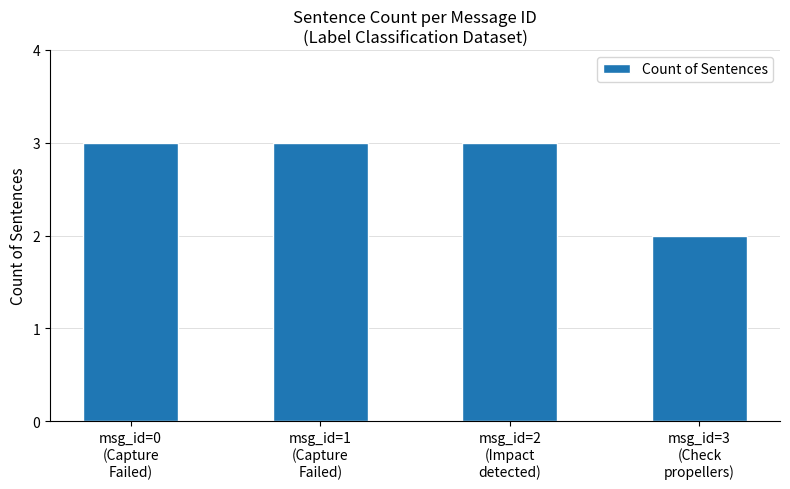

Reading right to left, what are all the values shown in this chart?

msg_id=3
(Check
propellers)=2	msg_id=2
(Impact
detected)=3	msg_id=1
(Capture
Failed)=3	msg_id=0
(Capture
Failed)=3